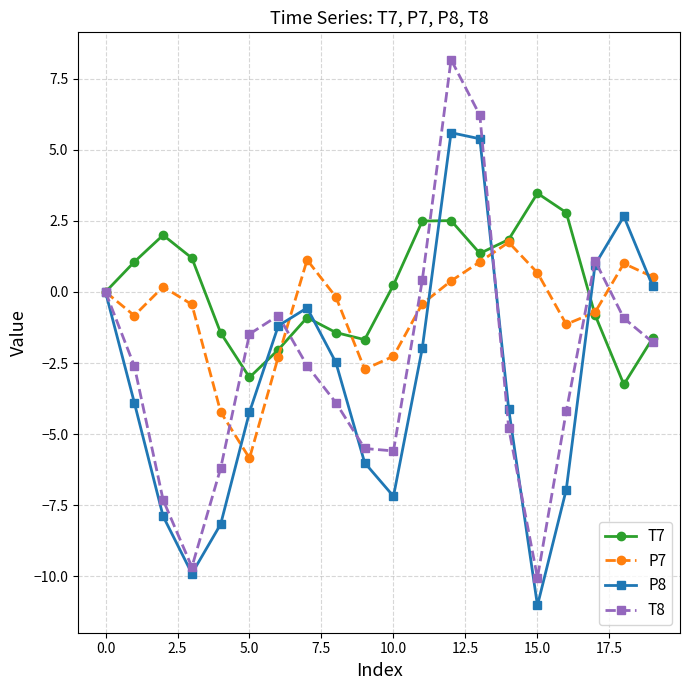

In T7, how many points are lower than both neighbors (excluding endpoints)?

4